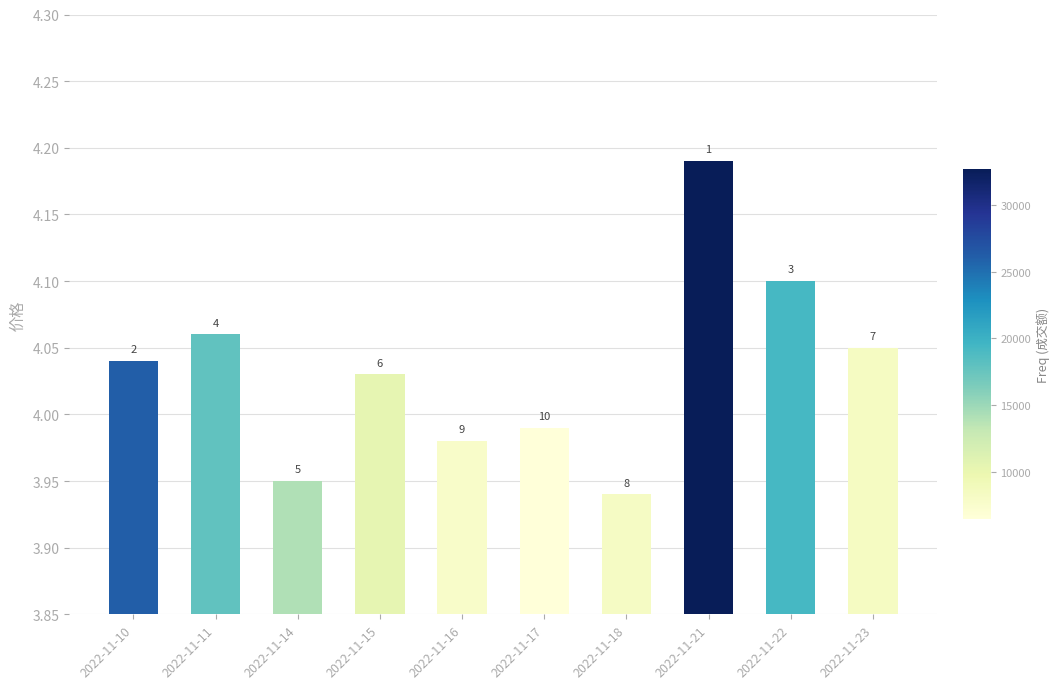

Are the bars horizontal?

No